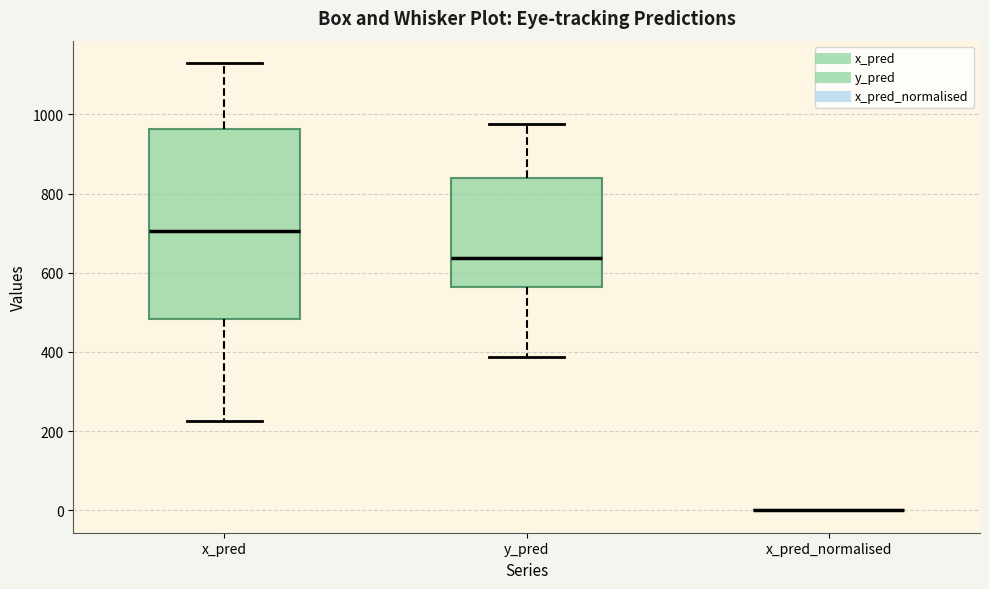

Which box is the tallest, from its lower edge to its upper edge?

x_pred